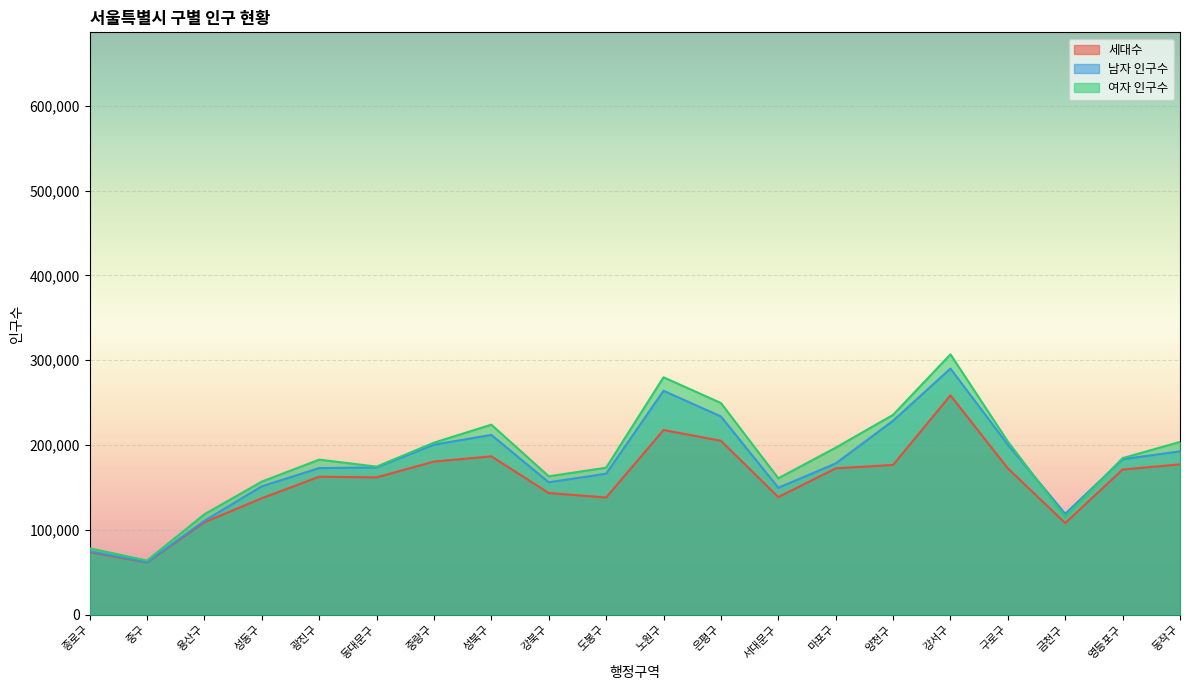

Does the chart display data point markers on the line(s)?

No